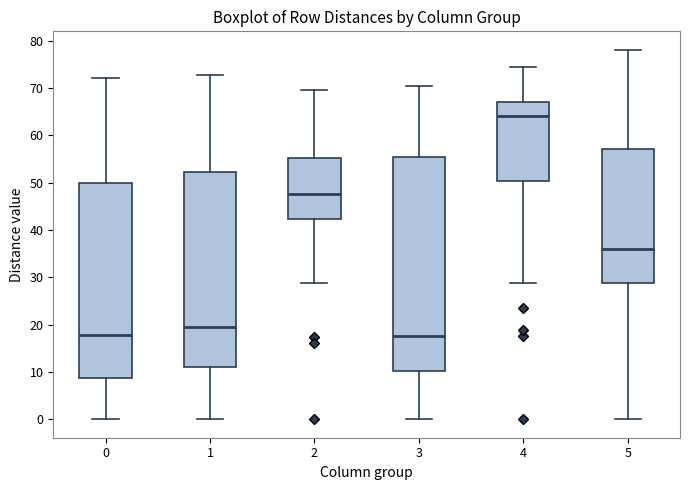

Reading left to right, read every box against the y-axis: the position of its median line, the range the box covers, and the ends of its whiskers. The values are not printed on the chart, so give them approximately, as read against the axis.

0: median 18, box 9 to 50, whiskers 0 to 72
1: median 20, box 11 to 52, whiskers 0 to 73
2: median 48, box 42 to 55, whiskers 29 to 70
3: median 18, box 10 to 55, whiskers 0 to 70
4: median 64, box 50 to 67, whiskers 29 to 74
5: median 36, box 29 to 57, whiskers 0 to 78